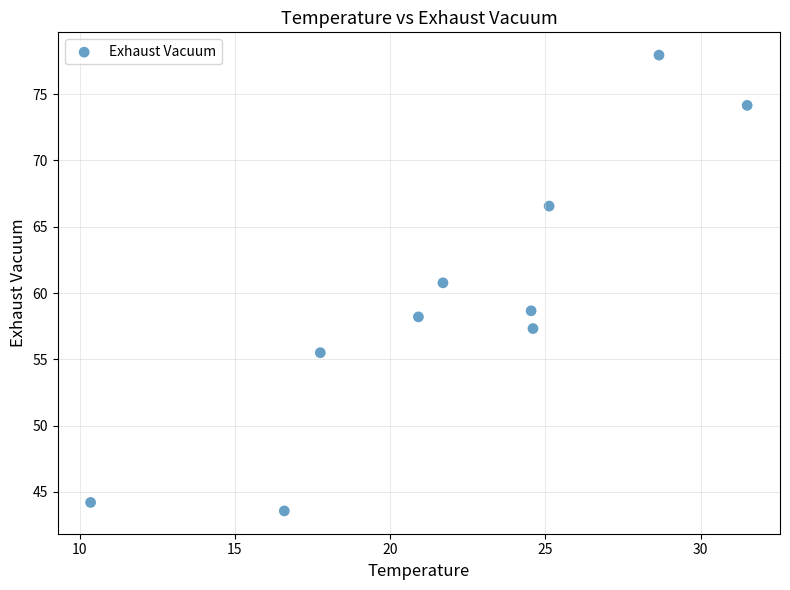

What Y value in the scatter plot is closest to 60?

60.8